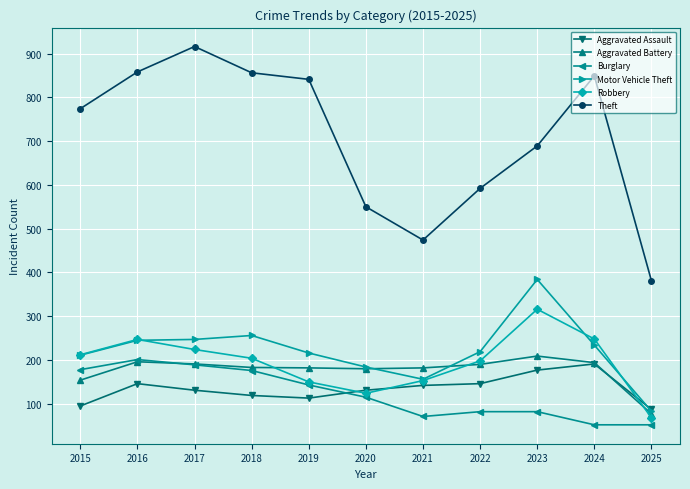

After their last crossing, which series has the higher values: Motor Vehicle Theft or Aggravated Assault?

Aggravated Assault